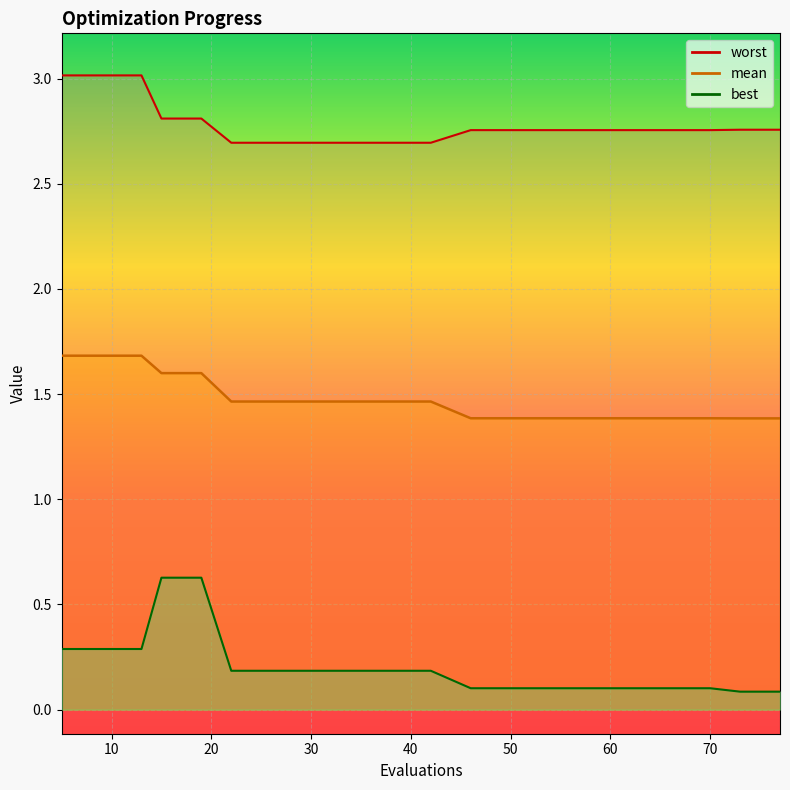

How many lines are shown in the chart?

3